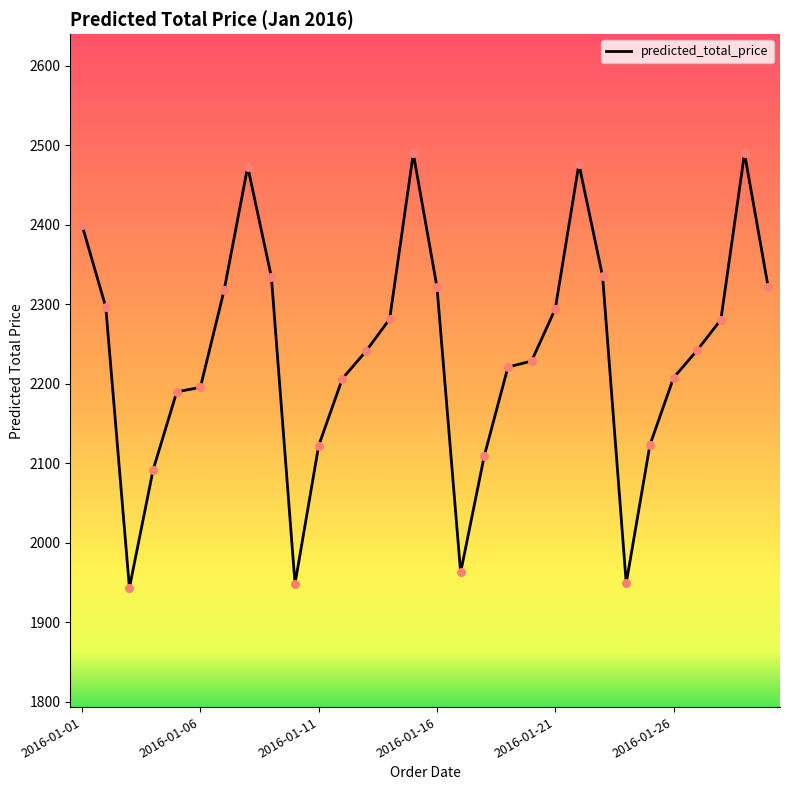

What is the smallest value displayed?

1943.4